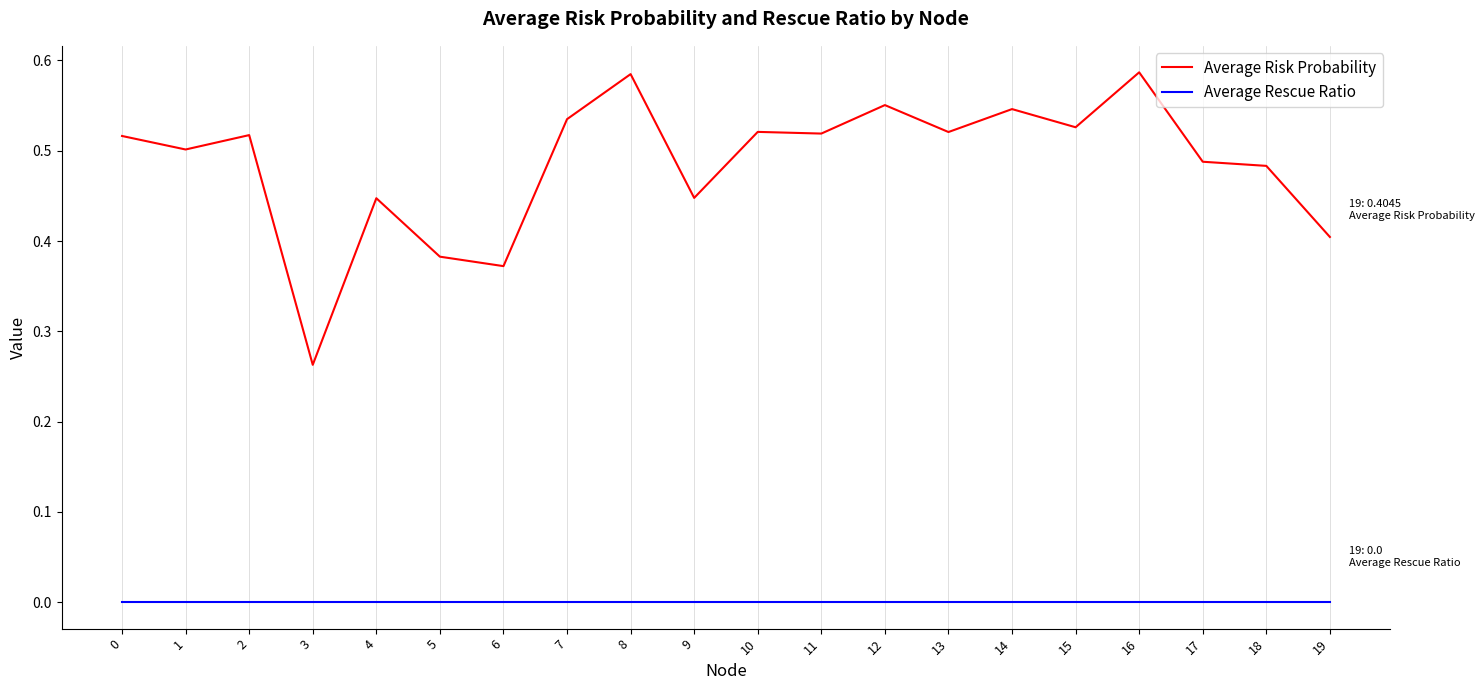

Which series has the largest total across all categories?

Average Risk Probability